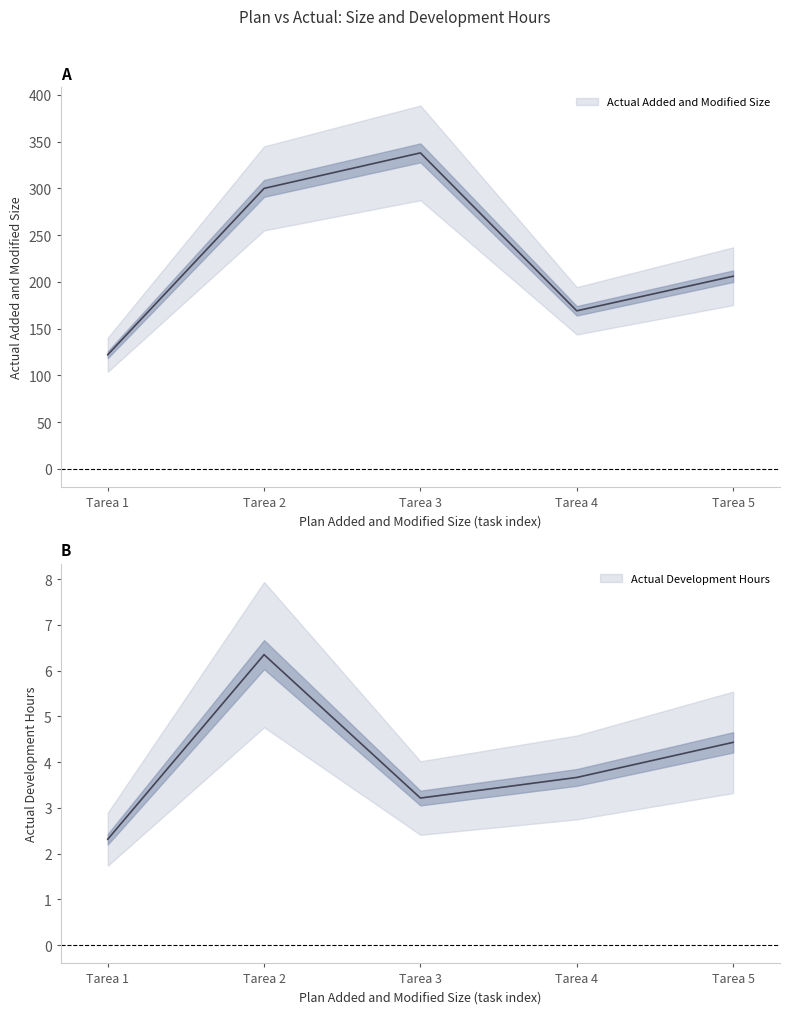

The value of Actual Development Hours at Tarea 2 is 6.3. True or false?

True